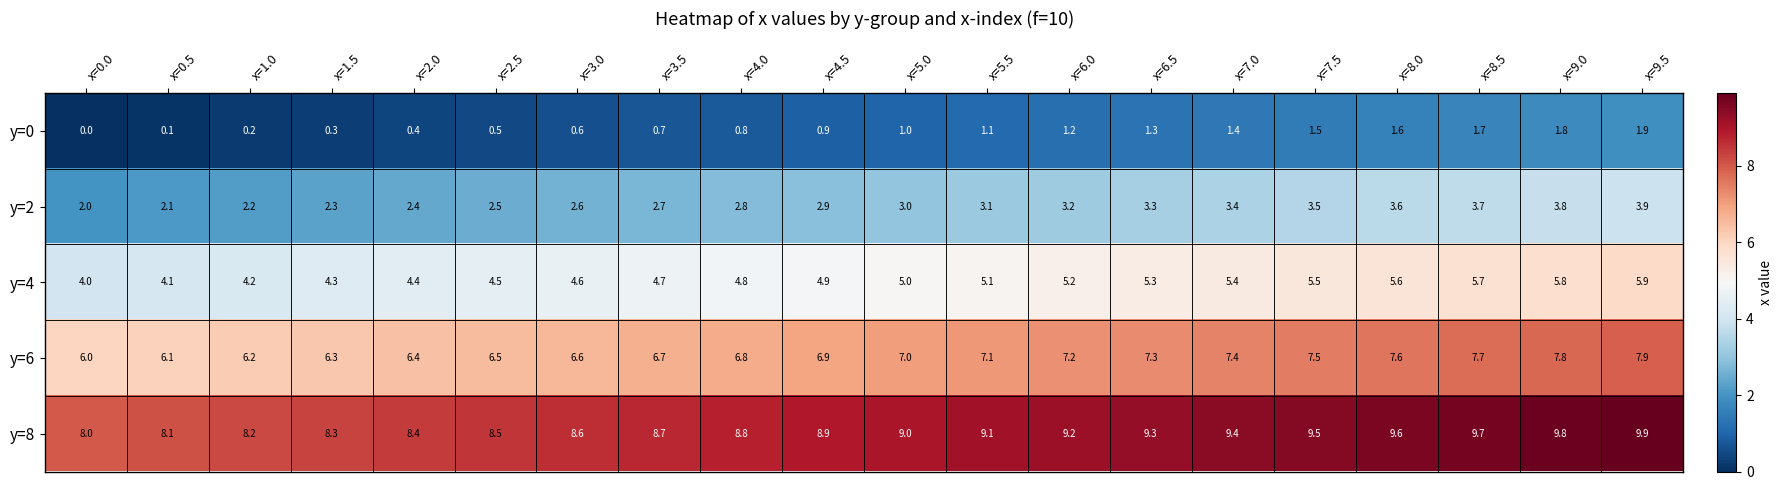

Is it true that y=8 equals 3.9 at x=4.5?

False